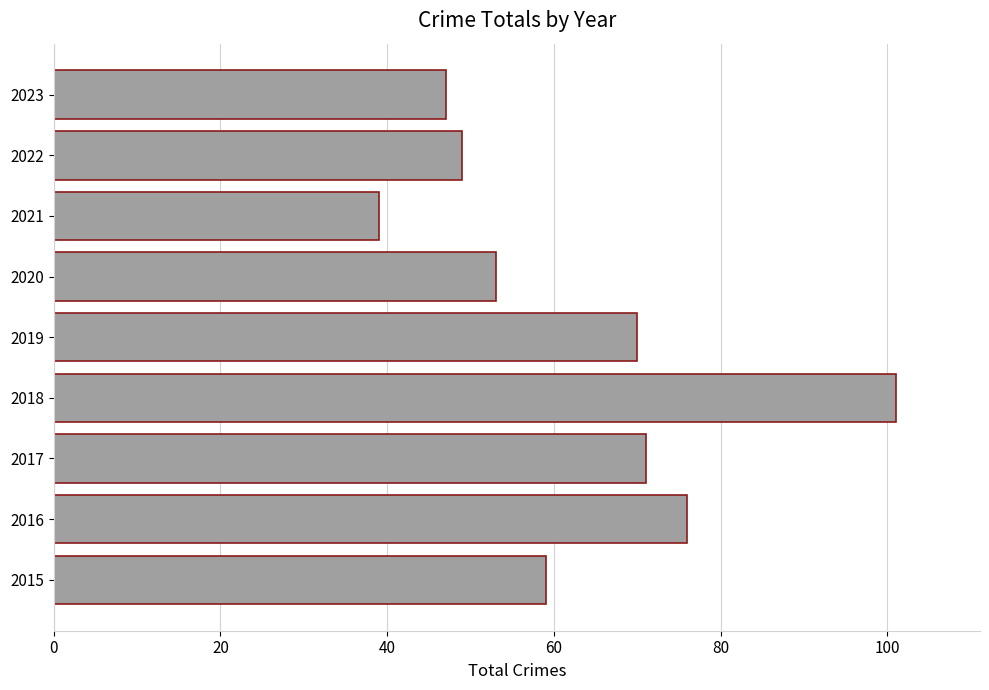

How many data points are less than 59?

4